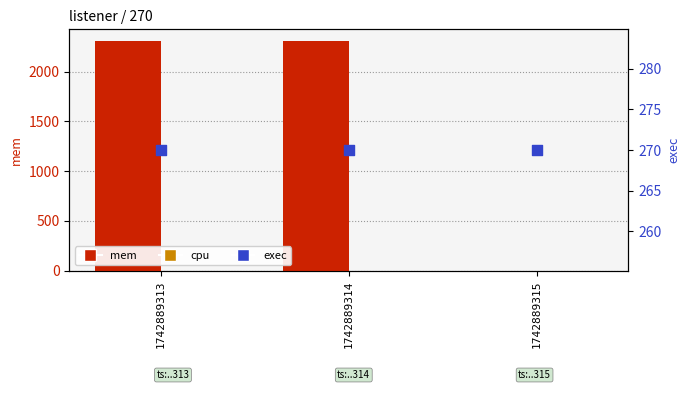

Which series reaches the minimum Y coordinate?

mem